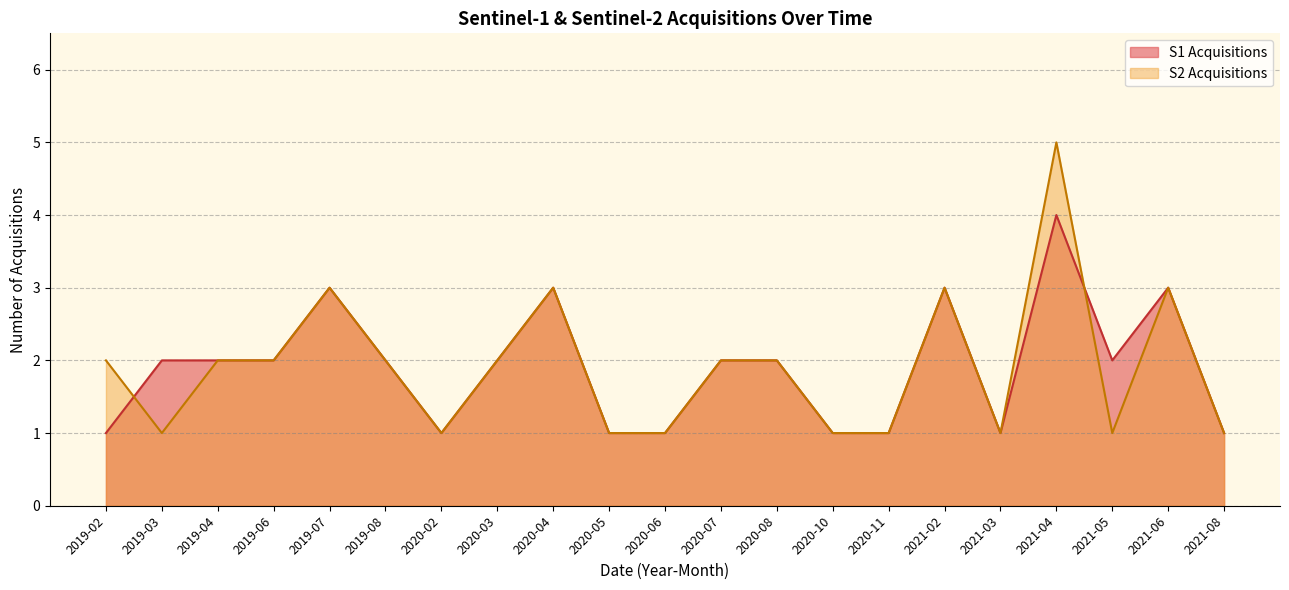

What is the greatest value displayed?

5